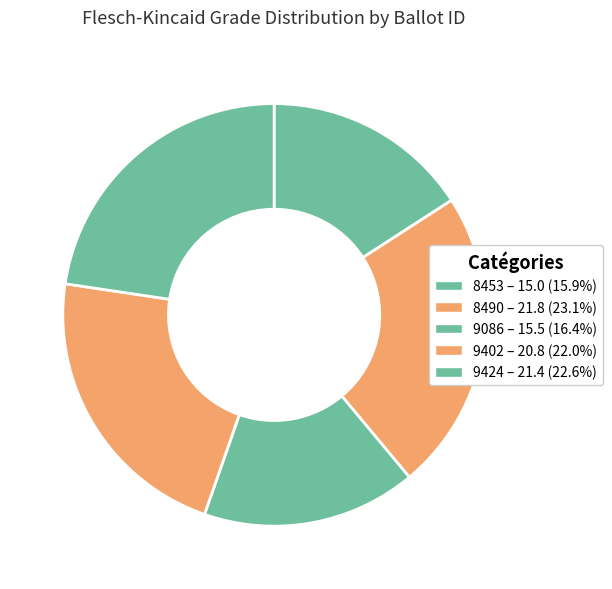

Which has a higher value, 9402 or 9086?

9402